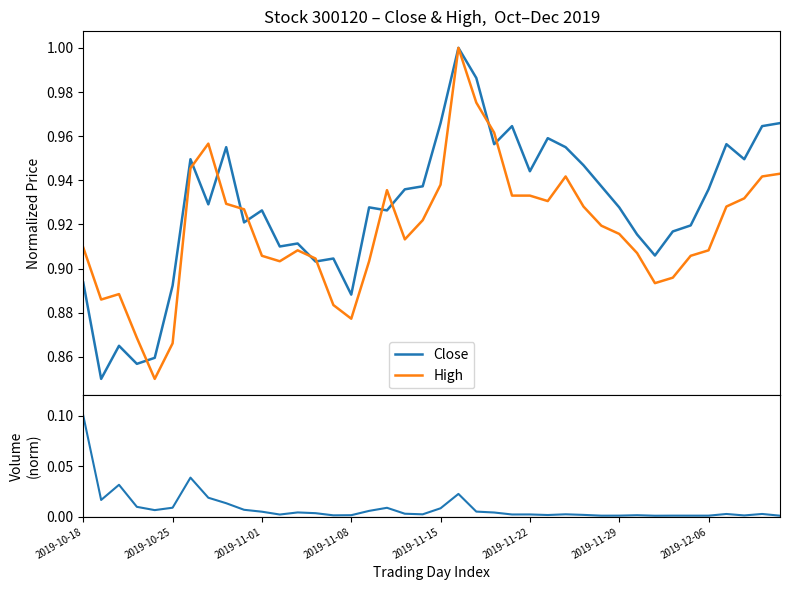

Reading right to left, transcribe all the data shown in this chart.

Close: 1.0	1.0	0.9	1.0	0.9	0.9	0.9	0.9	0.9	0.9	0.9	0.9	1.0	1.0	0.9	1.0	1.0	1.0	1.0	1.0	0.9	0.9	0.9	0.9	0.9	0.9	0.9	0.9	0.9	0.9	0.9	1.0	0.9	0.9	0.9	0.9	0.9	0.9	0.8	0.9
High: 0.9	0.9	0.9	0.9	0.9	0.9	0.9	0.9	0.9	0.9	0.9	0.9	0.9	0.9	0.9	0.9	1.0	1.0	1.0	0.9	0.9	0.9	0.9	0.9	0.9	0.9	0.9	0.9	0.9	0.9	0.9	0.9	1.0	0.9	0.9	0.8	0.9	0.9	0.9	0.9
Volume: 0.0	0.0	0.0	0.0	0.0	0.0	0.0	0.0	0.0	0.0	0.0	0.0	0.0	0.0	0.0	0.0	0.0	0.0	0.0	0.0	0.0	0.0	0.0	0.0	0.0	0.0	0.0	0.0	0.0	0.0	0.0	0.0	0.0	0.0	0.0	0.0	0.0	0.0	0.0	0.1